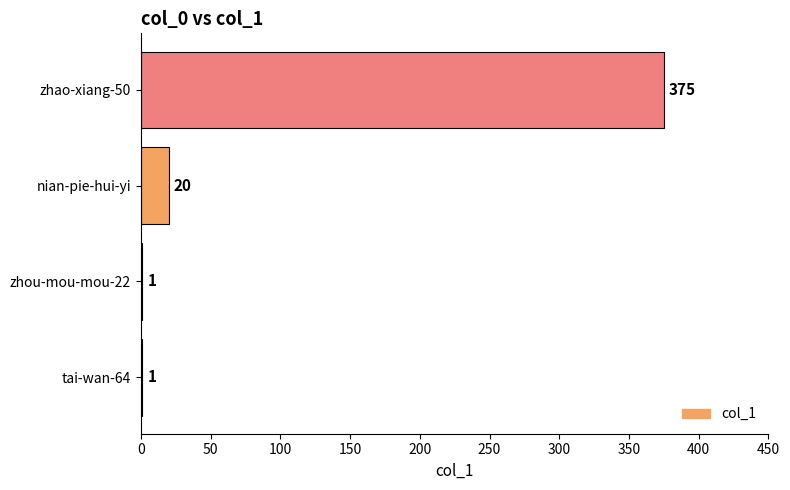

How many series are shown in this chart?

1